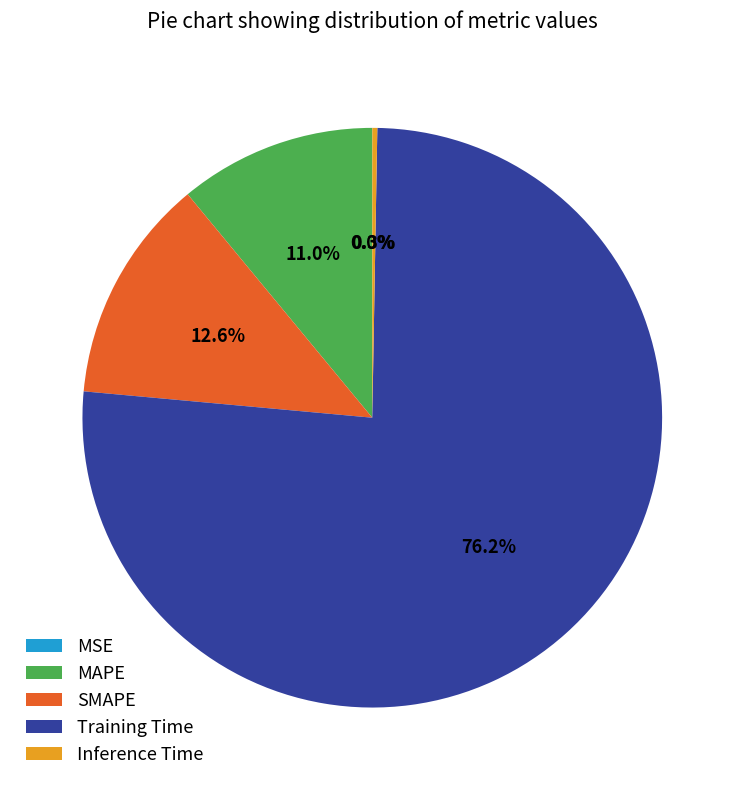

What is the majority slice?

Training Time